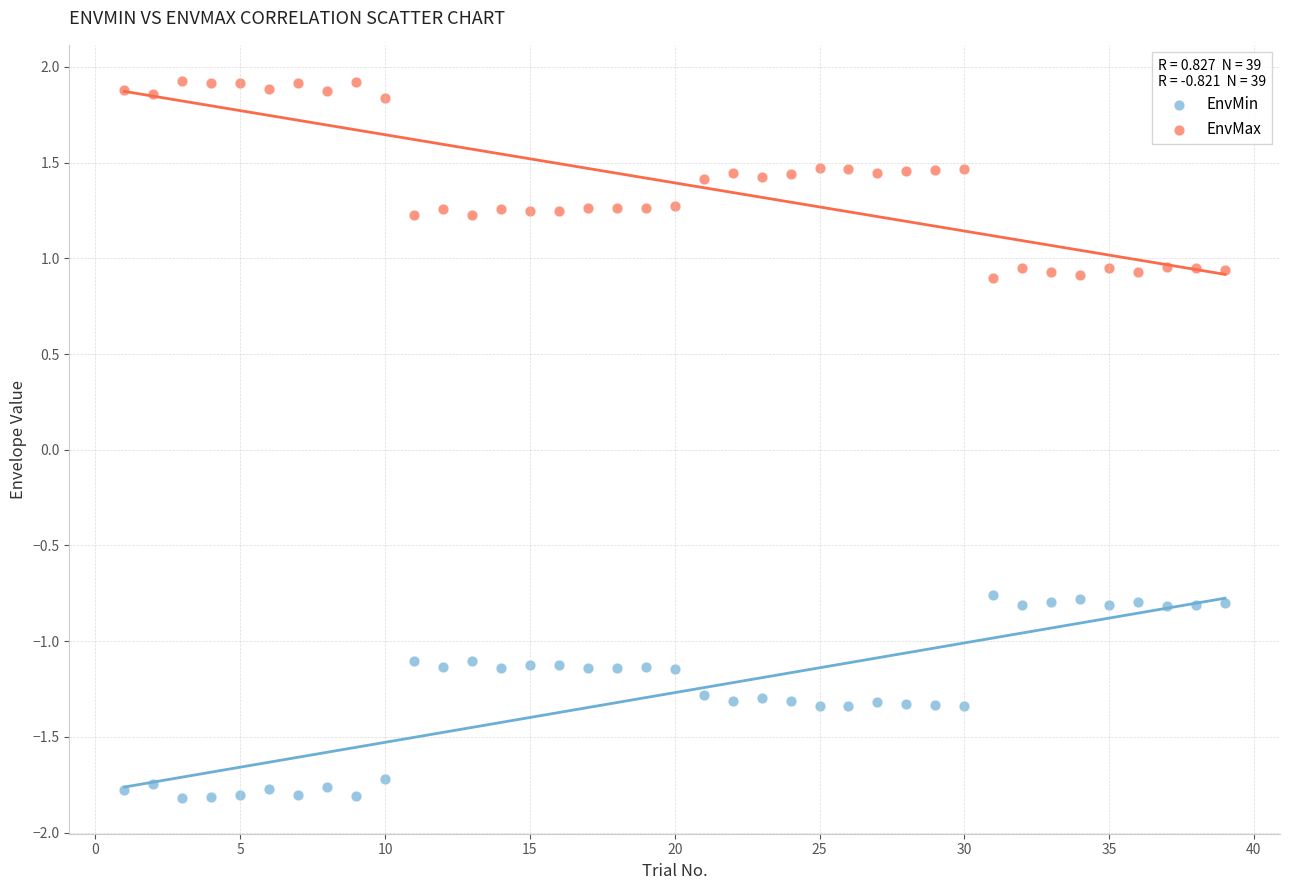

Which series contains the lowest Y value?

EnvMin